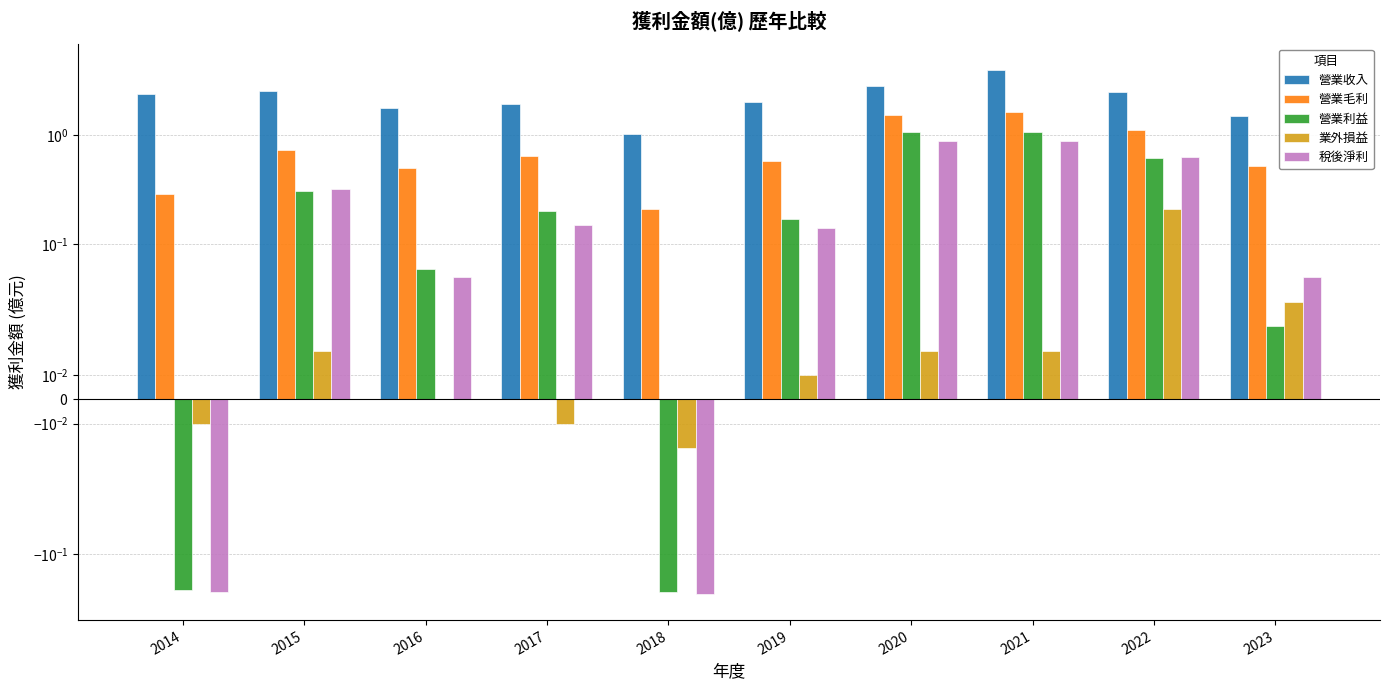

Which category has the highest value in the 營業收入 series?

2021